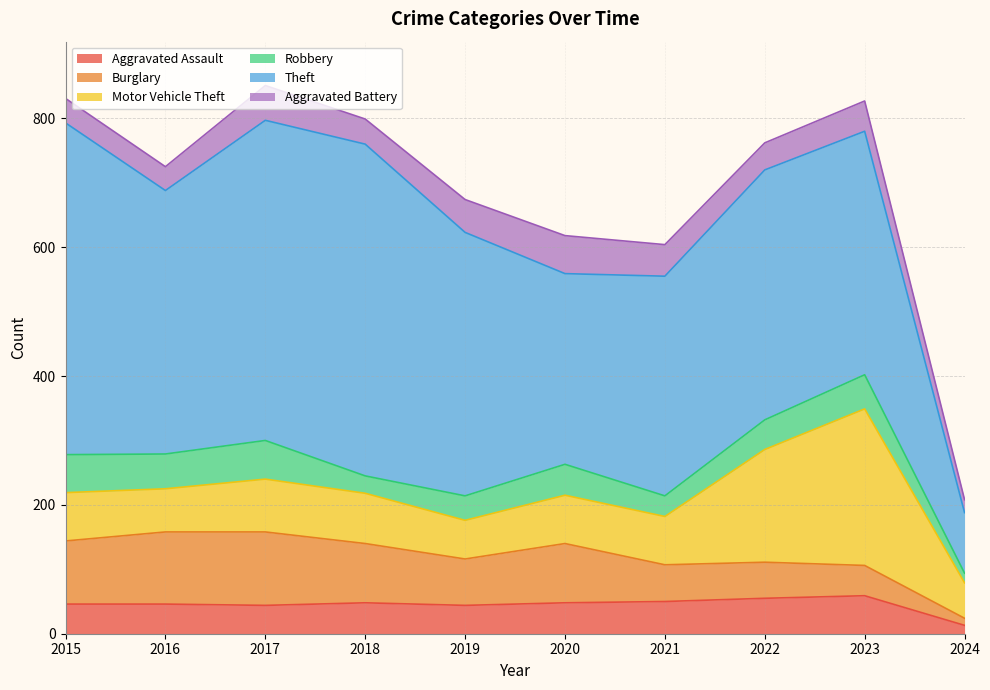

What is the maximum value for Robbery?

60